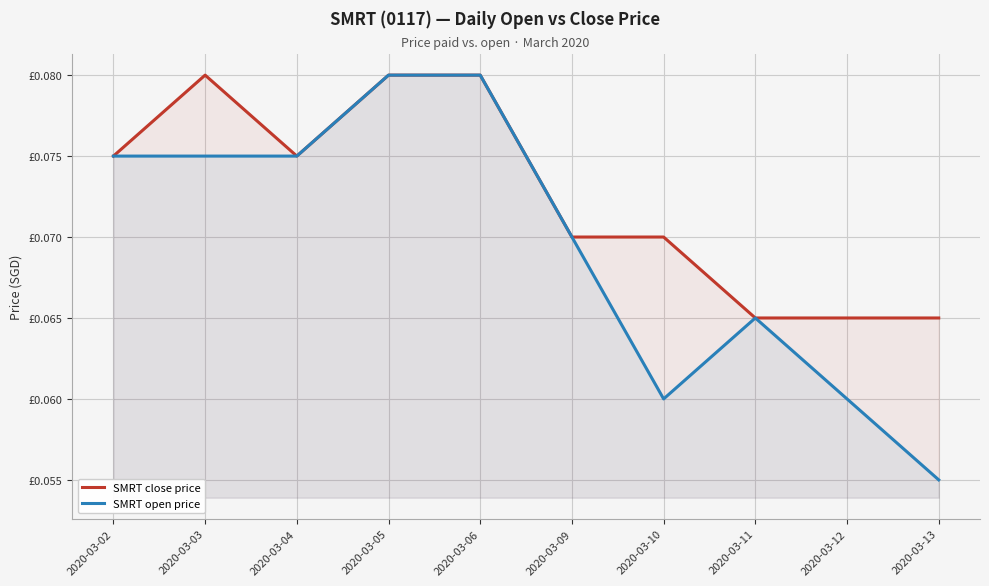

At how many categories does at least one series exceed 0?

10